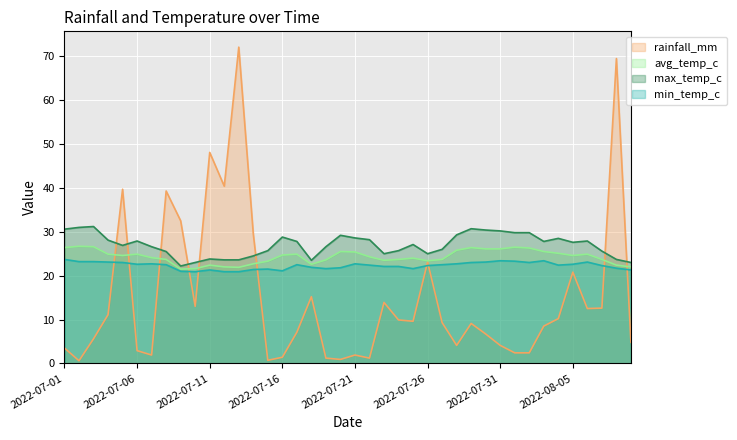

True or false: max_temp_c and min_temp_c intersect in this chart.

False